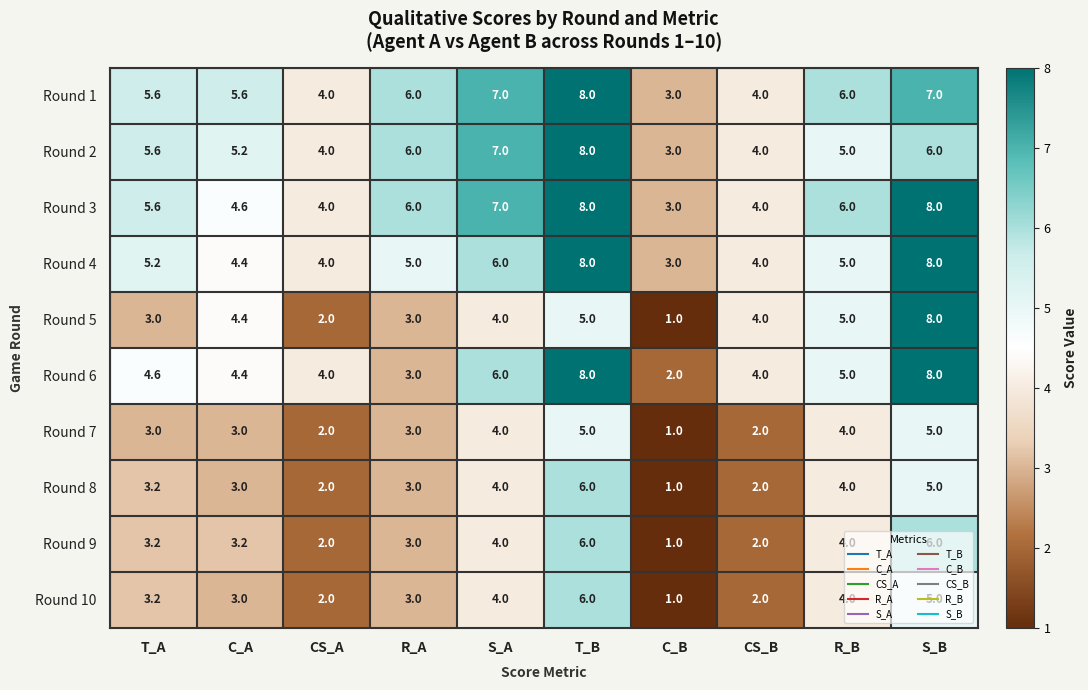

What is the difference between the maximum and second lowest values in the Round 10 series?

4.0